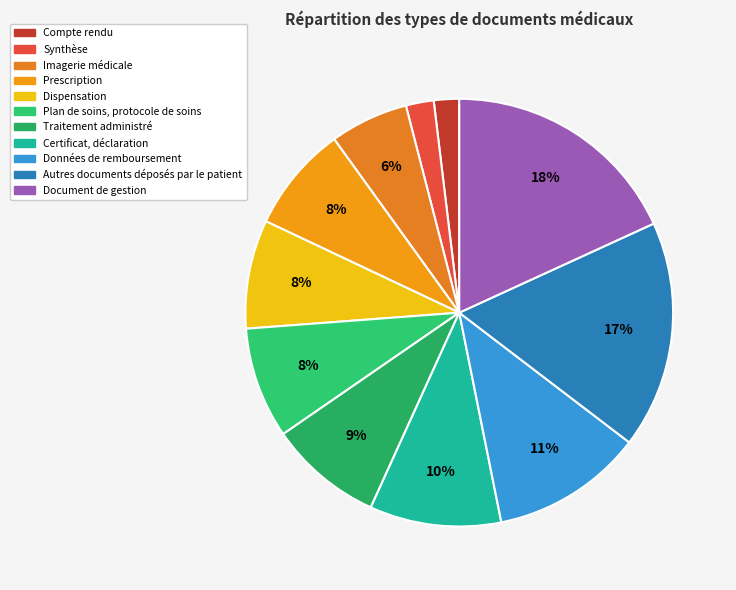

Is it true that Document de gestion is 18% of the pie?

True